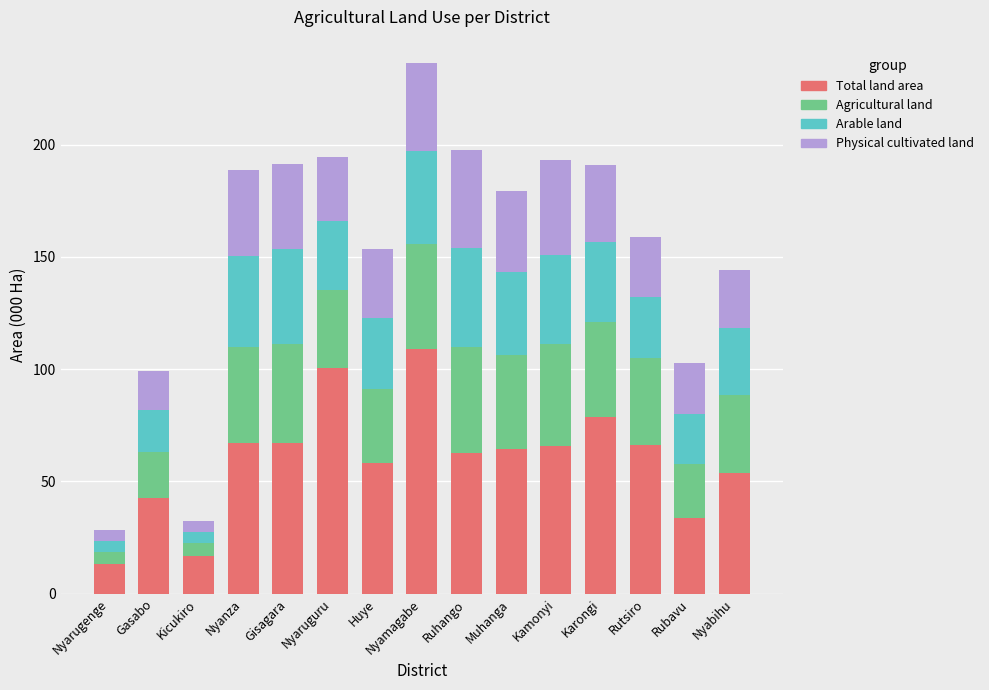

At which category is the sum across all series the highest?

Nyamagabe